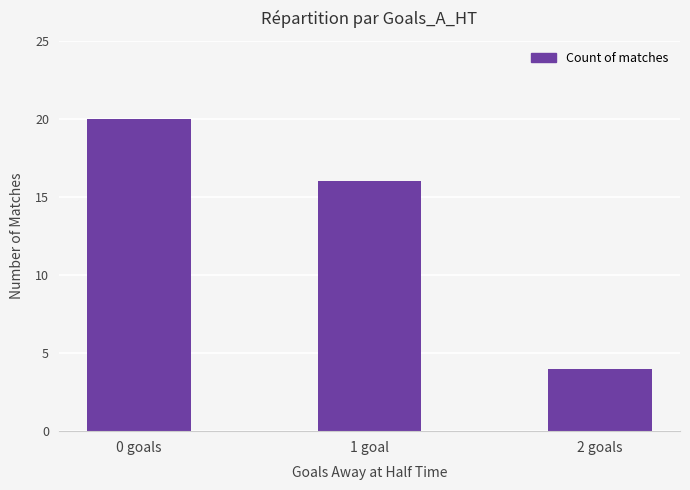

Reading right to left, what are all the values shown in this chart?

2 goals=4	1 goal=16	0 goals=20